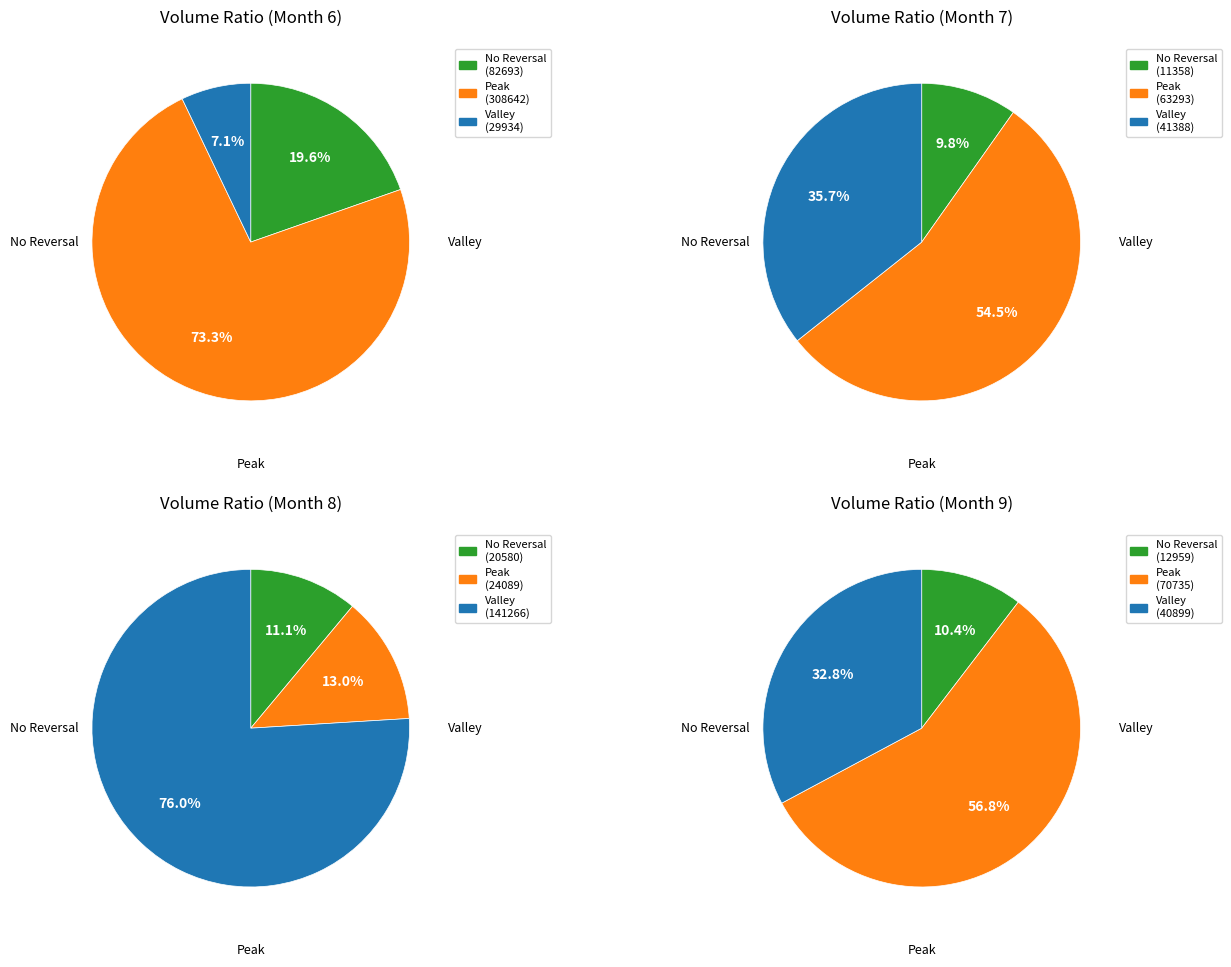

How many slices are in this pie chart?

12